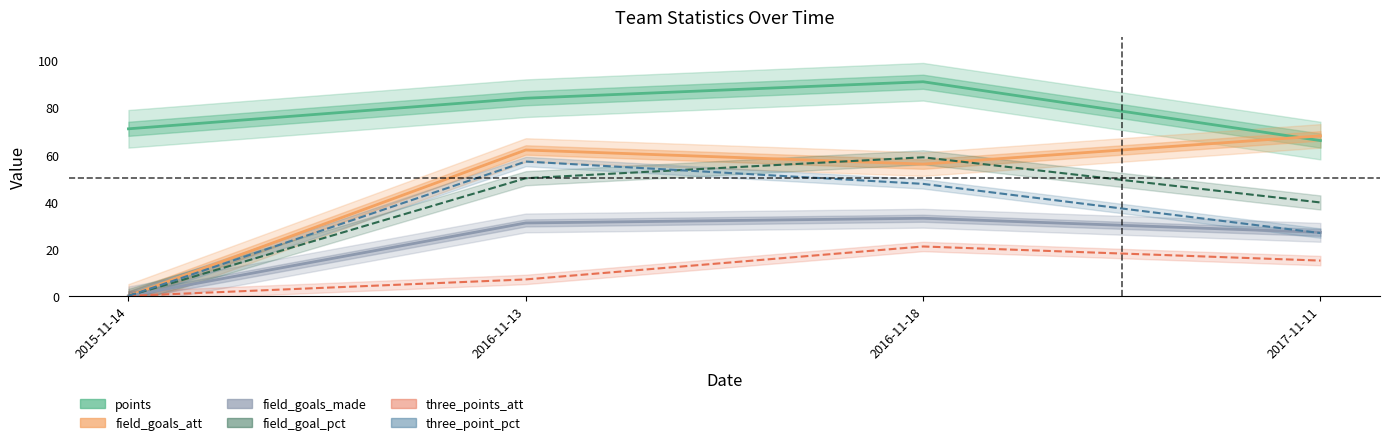

What is the sum of the three_point_pct values at 2015-11-14 and 2016-11-13?

57.1